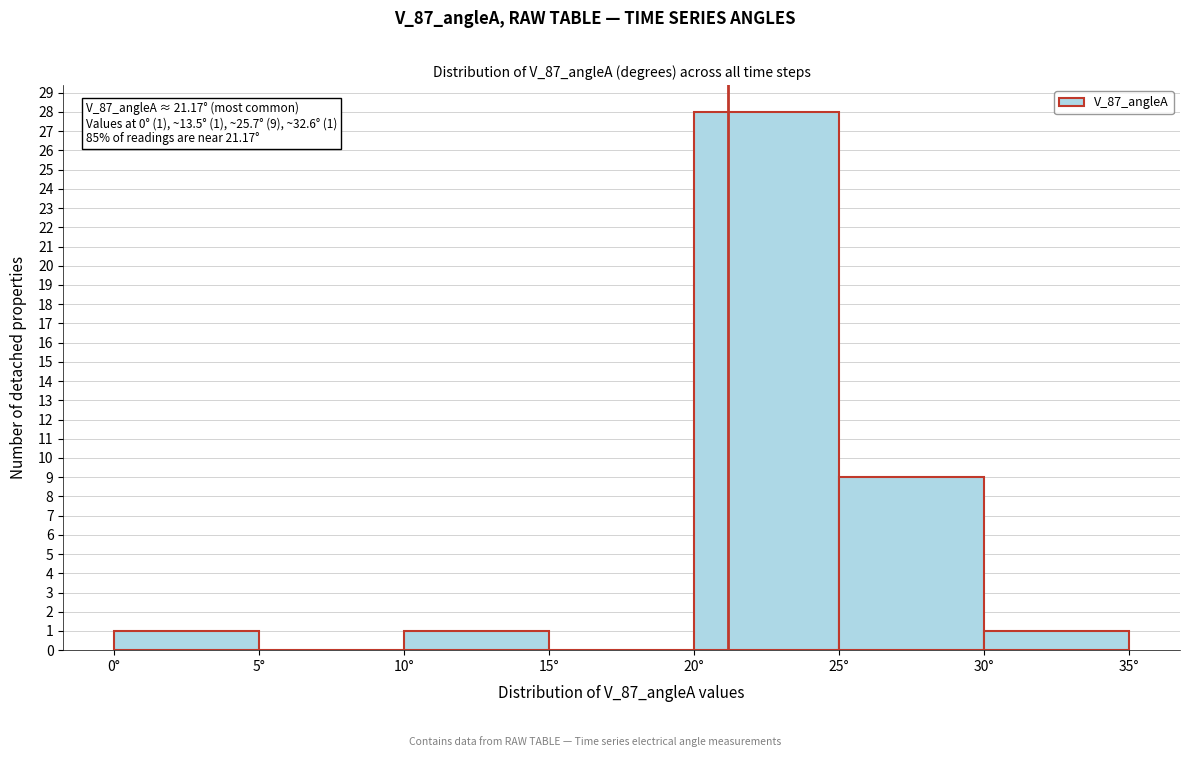

Which range on the x-axis has the tallest bar?

20 to 25